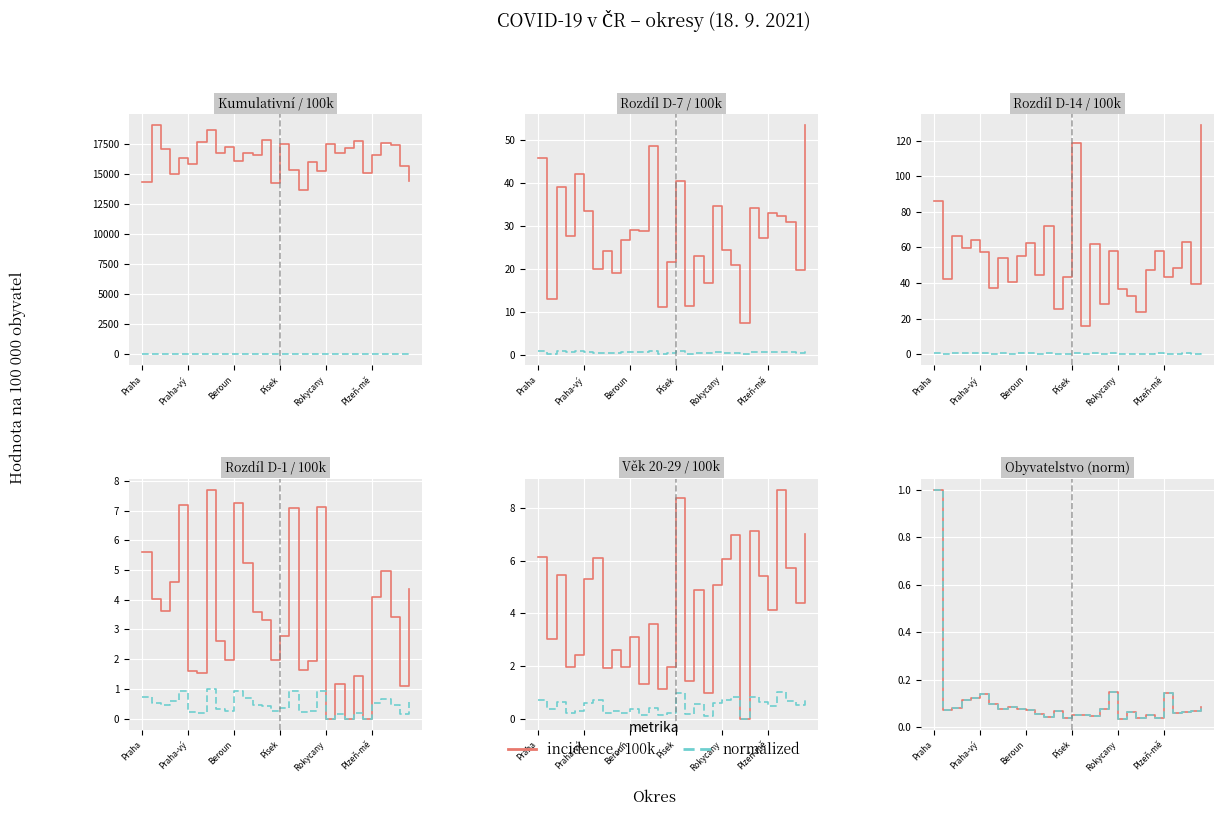

True or false: normalized and incidence / 100k cross at least once.

False